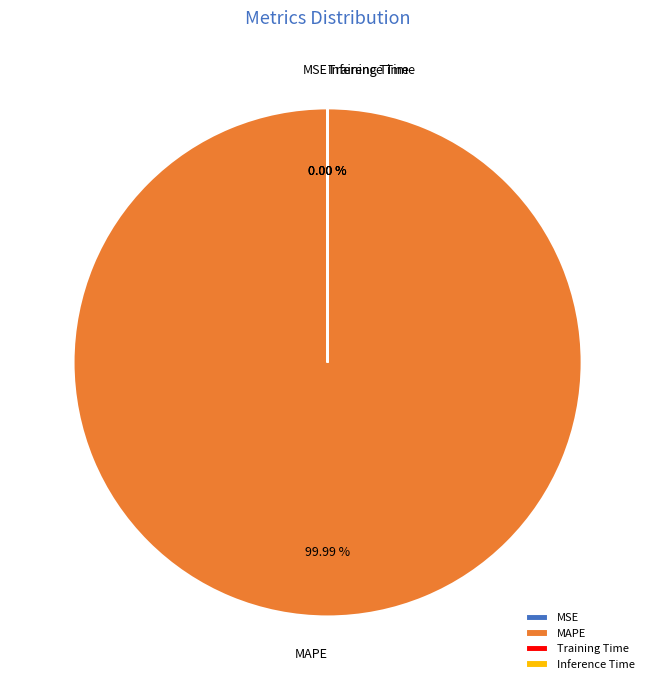

Does MAPE represent more than half of the total?

Yes